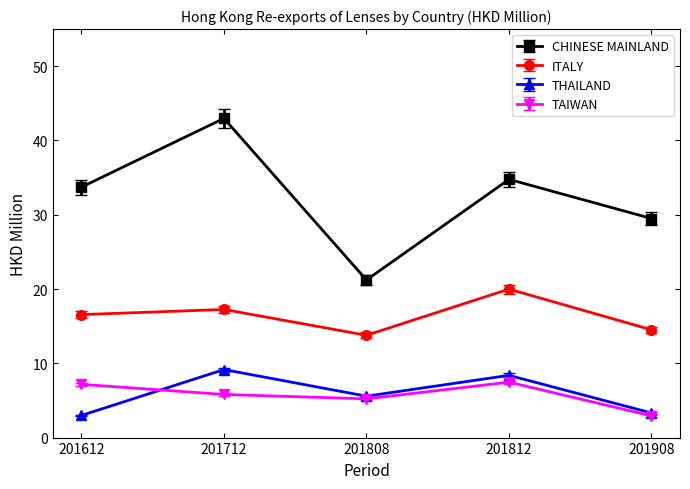

What is the difference between the highest and lowest values at 201712?

37.2